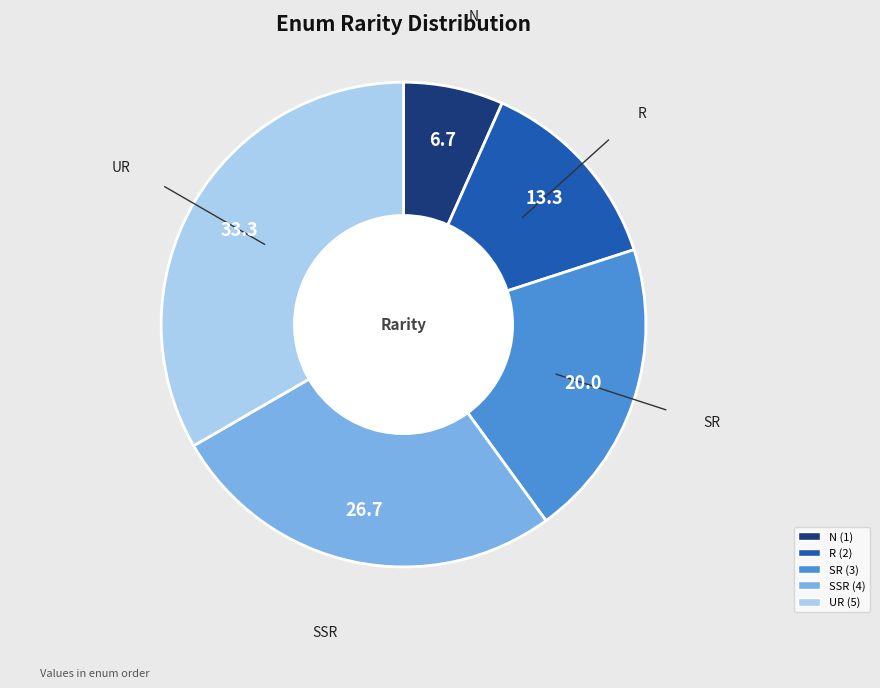

Is R the majority of the pie?

No